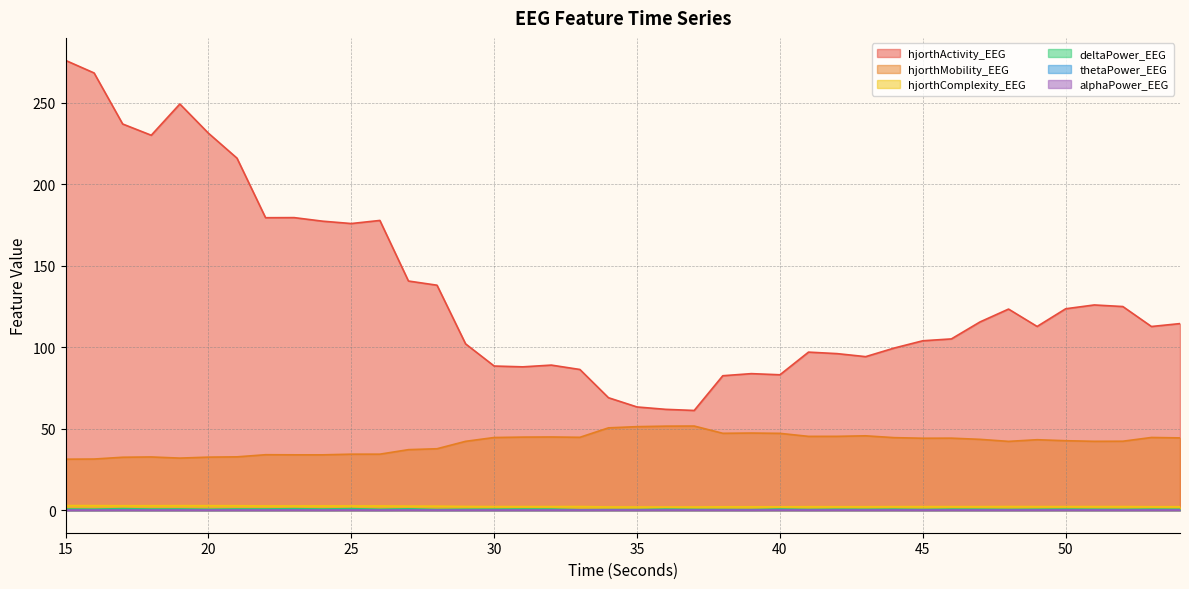

At which label is deltaPower_EEG closest to 0?

33